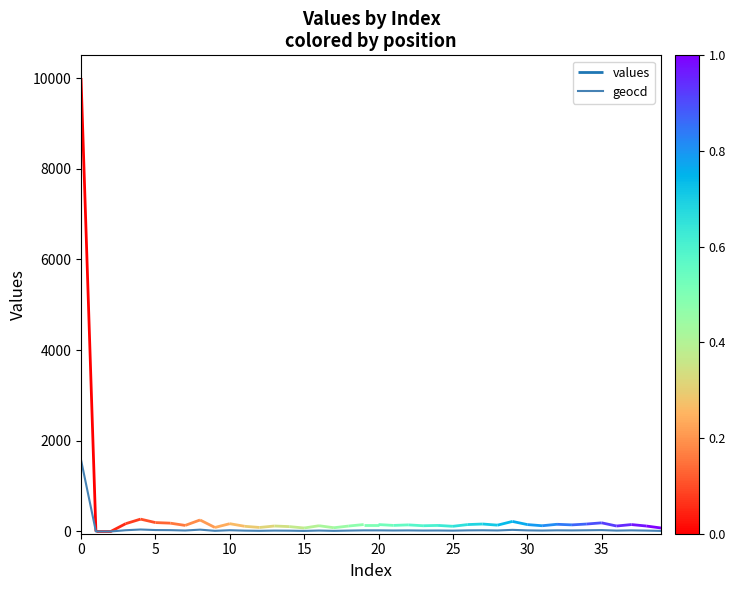

Count the number of categories in the chart.

40